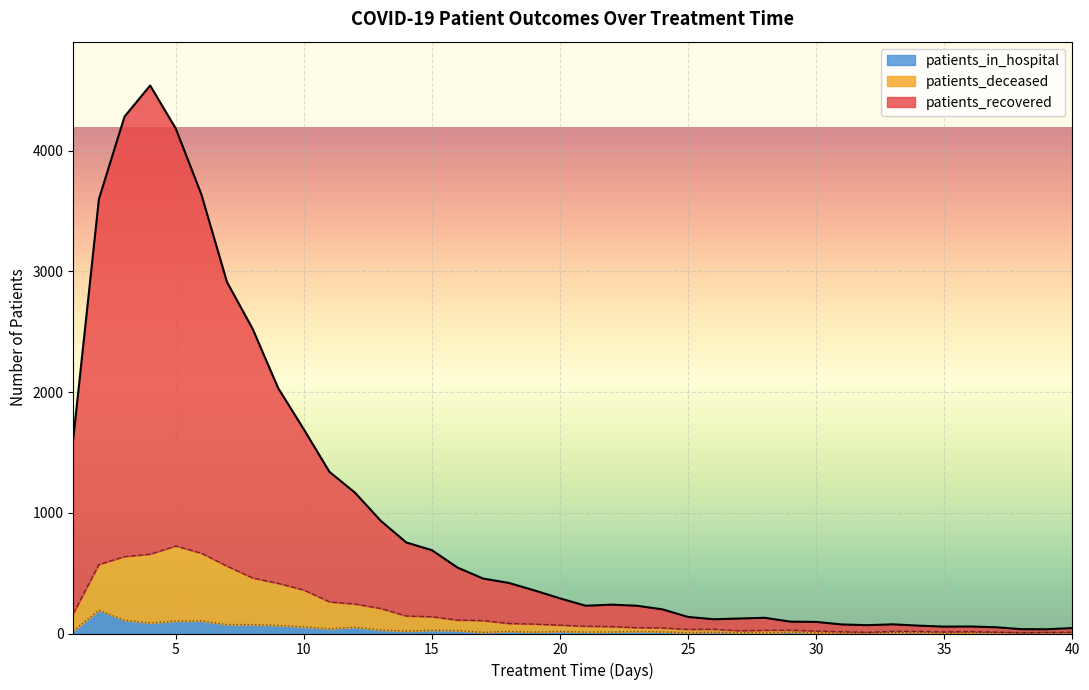

Reading left to right, transcribe all the data shown in this chart.

patients_recovered: 1=1615	2=3598	3=4281	4=4539	5=4183	6=3637	7=2911	8=2524	9=2032	10=1691	11=1339	12=1166	13=934	14=754	15=690	16=546	17=455	18=419	19=357	20=291	21=230	22=239	23=230	24=200	25=137	26=118	27=124	28=130	29=98	30=96	31=75	32=69	33=76	34=65	35=57	36=58	37=52	38=36	39=35	40=45
patients_deceased: 1=165	2=571	3=637	4=657	5=725	6=665	7=558	8=460	9=415	10=360	11=262	12=244	13=207	14=145	15=139	16=111	17=107	18=83	19=78	20=69	21=60	22=57	23=48	24=46	25=34	26=35	27=23	28=26	29=28	30=20	31=15	32=10	33=18	34=18	35=13	36=16	37=12	38=8	39=10	40=11
patients_in_hospital: 1=22	2=193	3=110	4=88	5=103	6=105	7=74	8=74	9=67	10=55	11=40	12=52	13=29	14=20	15=27	16=24	17=10	18=18	19=12	20=17	21=12	22=13	23=17	24=13	25=7	26=11	27=7	28=5	29=12	30=5	31=2	32=4	33=7	34=9	35=1	36=6	37=8	38=3	39=5	40=6